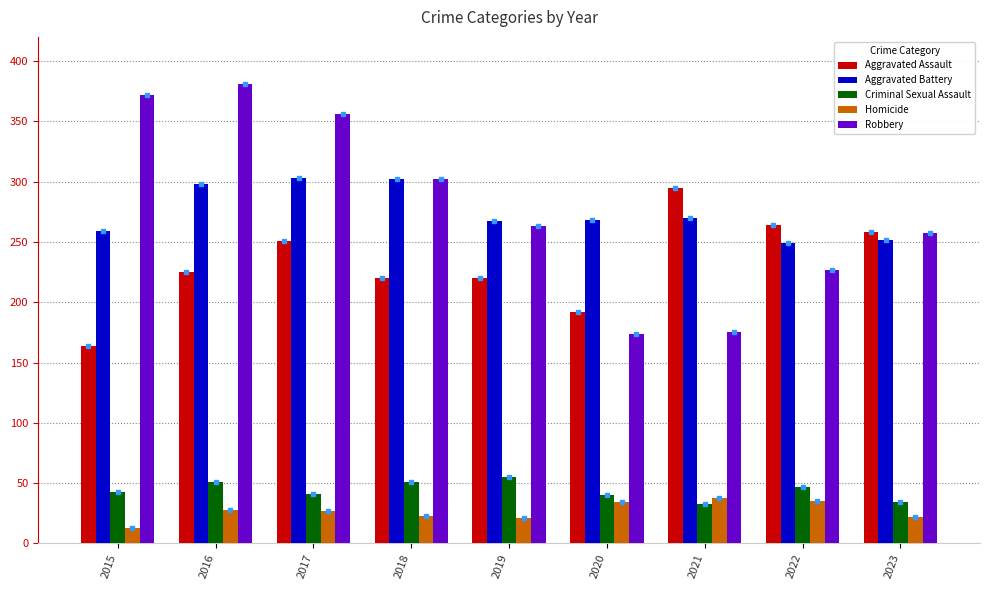

Which series has the widest spread of values?

Robbery